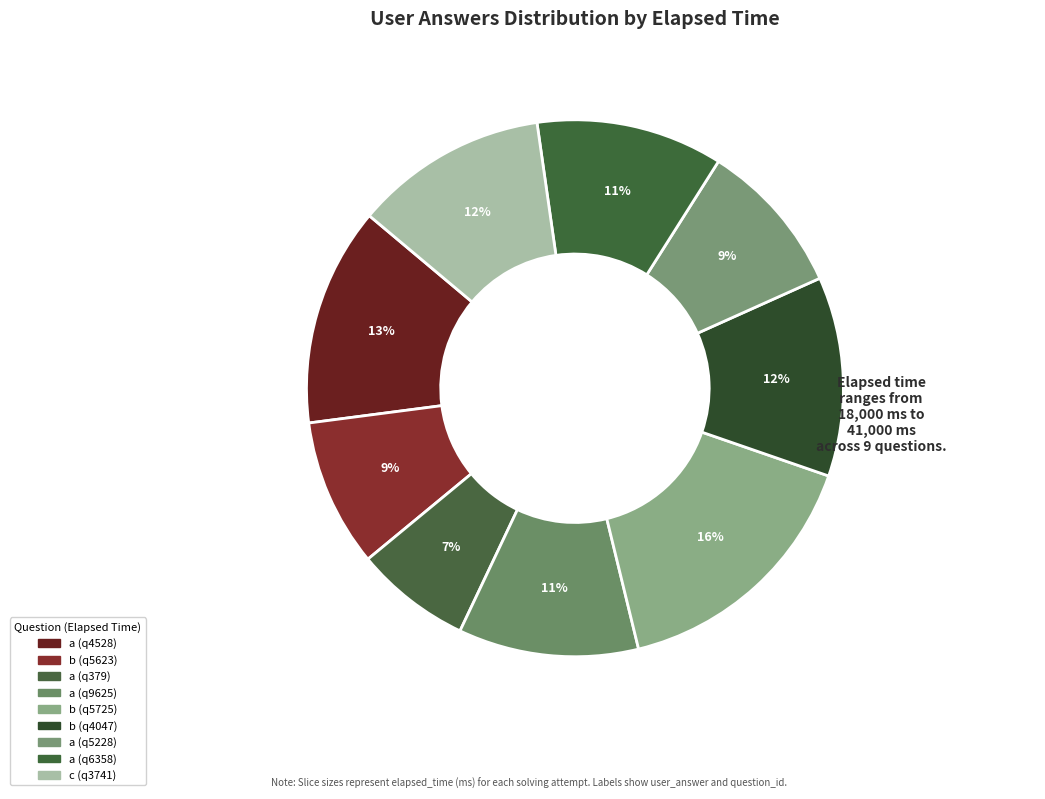

Combined, what portion of the pie is b (q5623) and b (q5725)?

24.8%